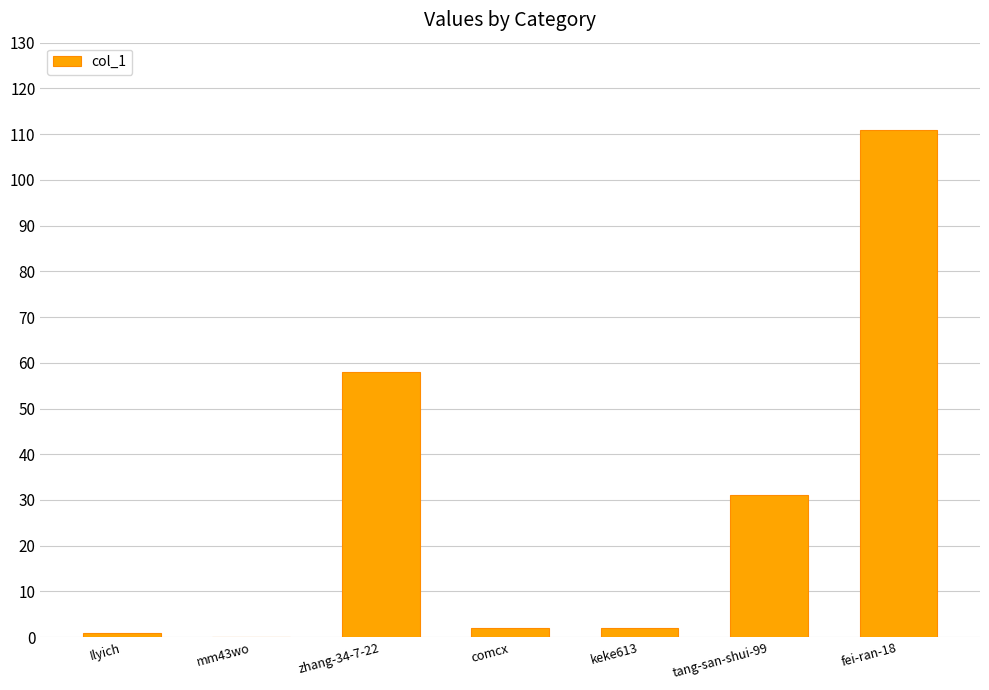

What is the sum of all values?

205